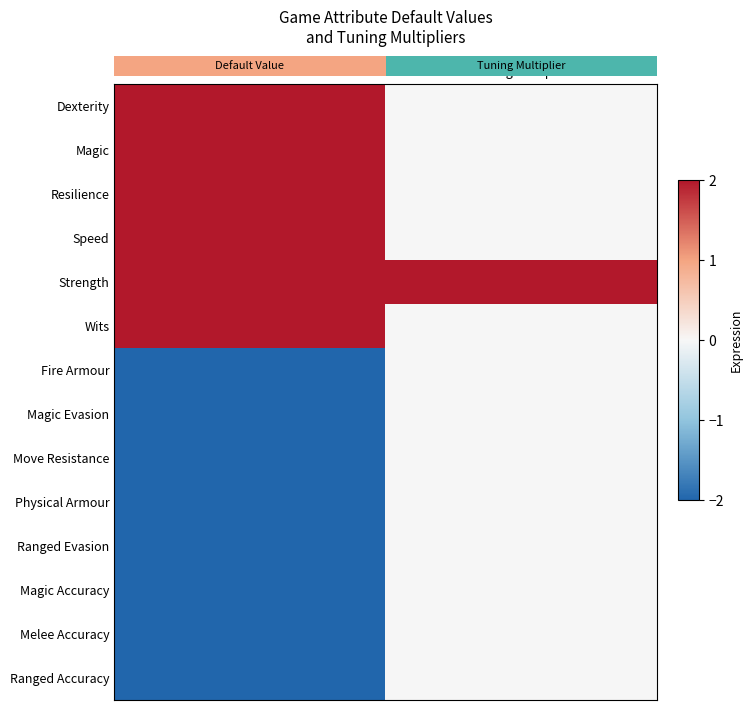

What is the difference between the Wits values at Tuning Multiplier and Default Value?

2